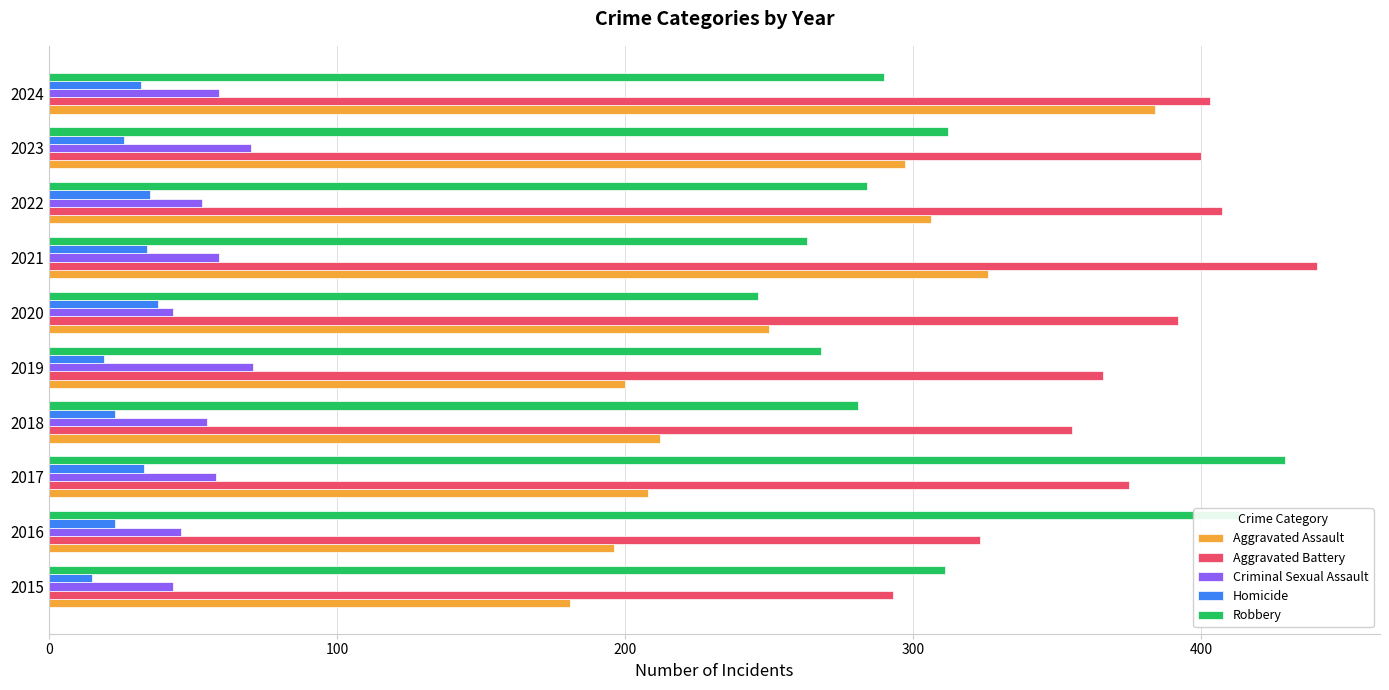

What is the maximum value for Criminal Sexual Assault?

71